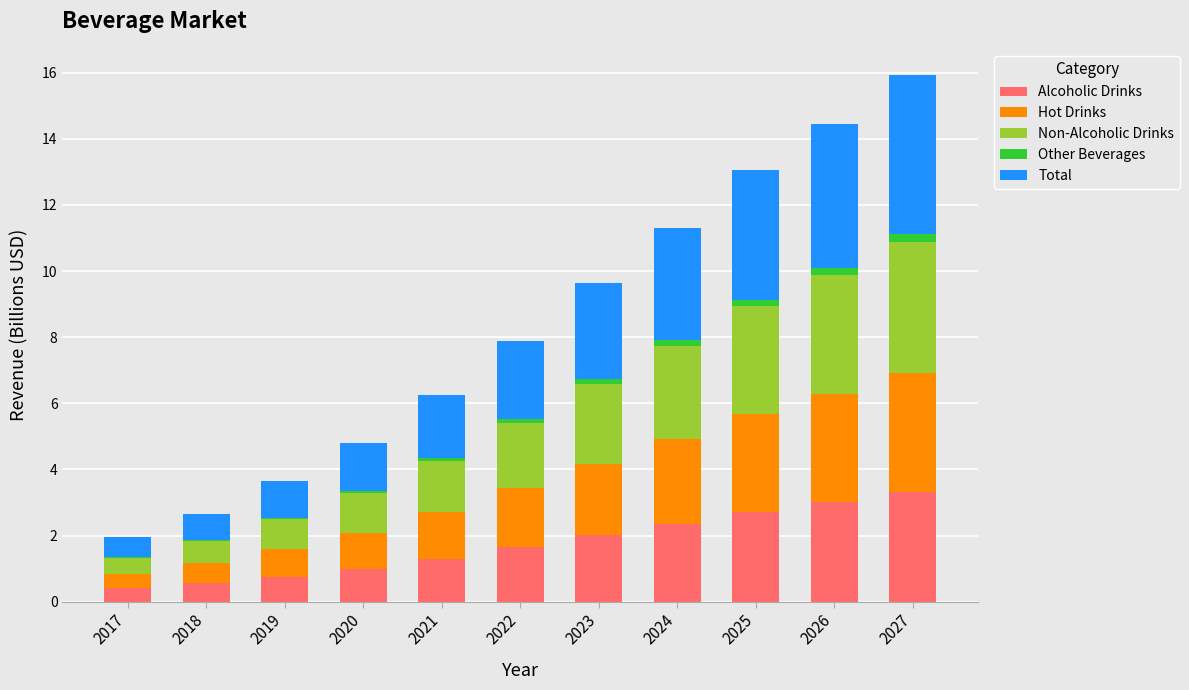

How many distinct data groups are displayed?

5